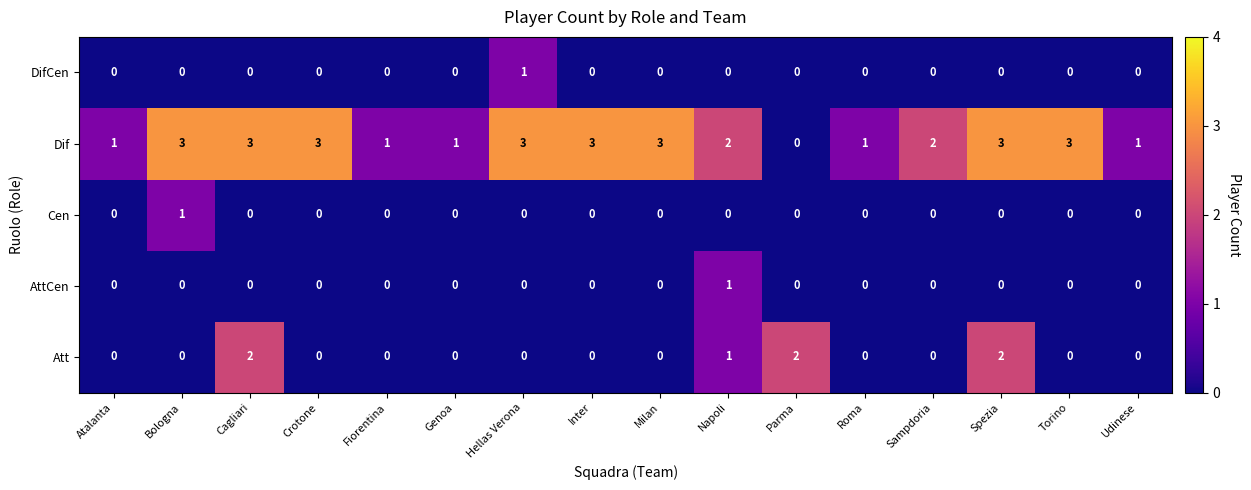

Which series has the widest spread of values?

Dif